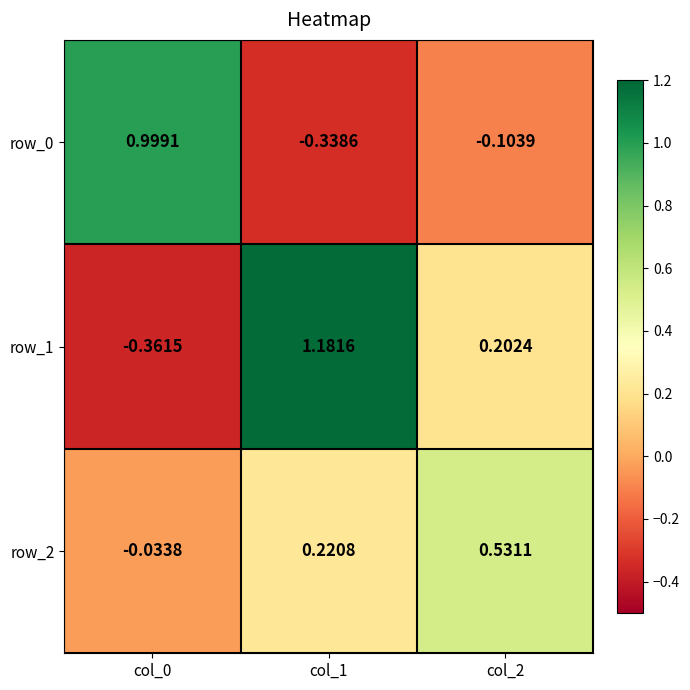

What is the difference between the row_2 values at col_0 and col_1?

0.3